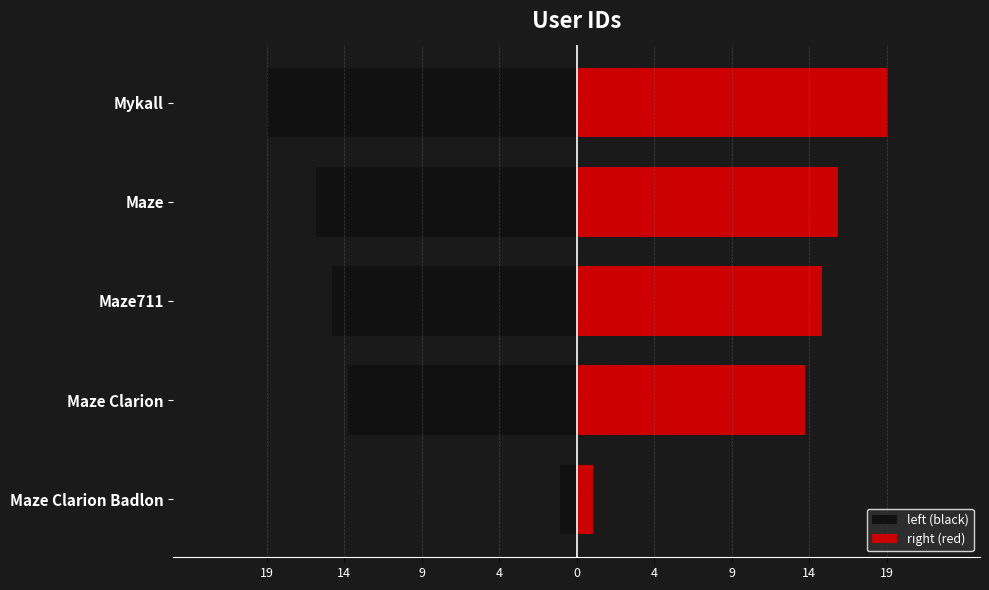

What is the minimum value shown in the chart?

-19